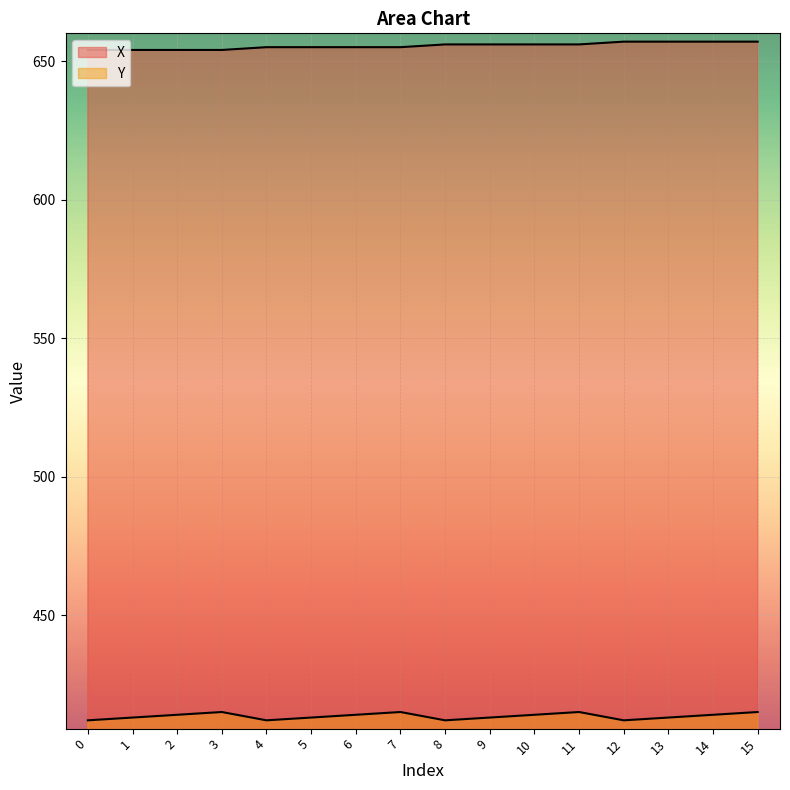

How many lines are shown in the chart?

2